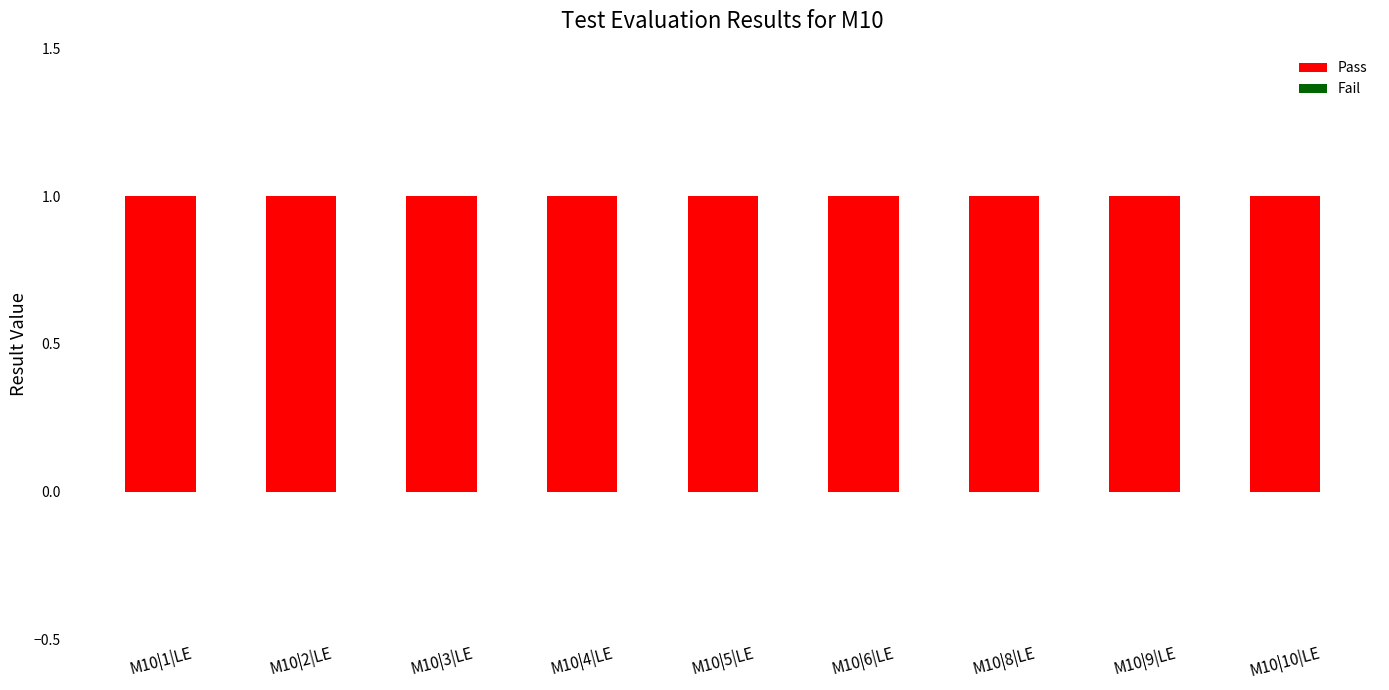

What position from the right is M10|2|LE?

8